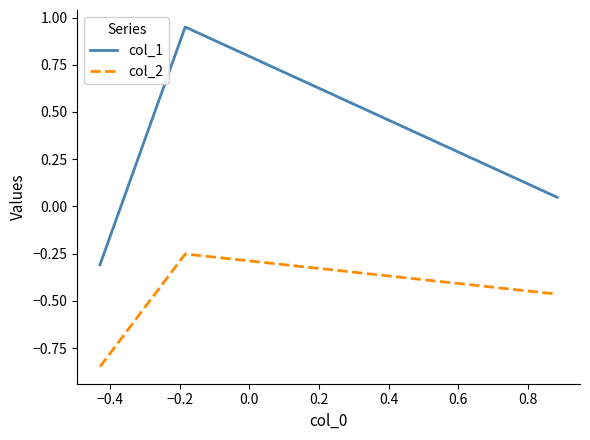

Does the chart display data point markers on the line(s)?

No